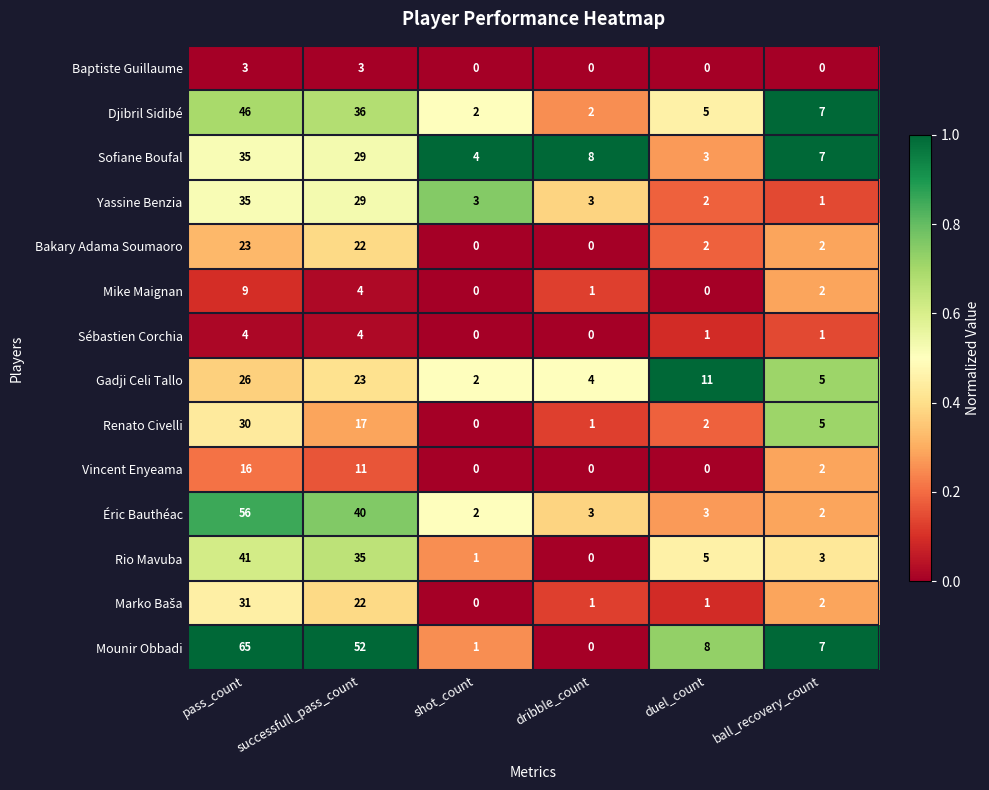

How many series are shown in this chart?

14